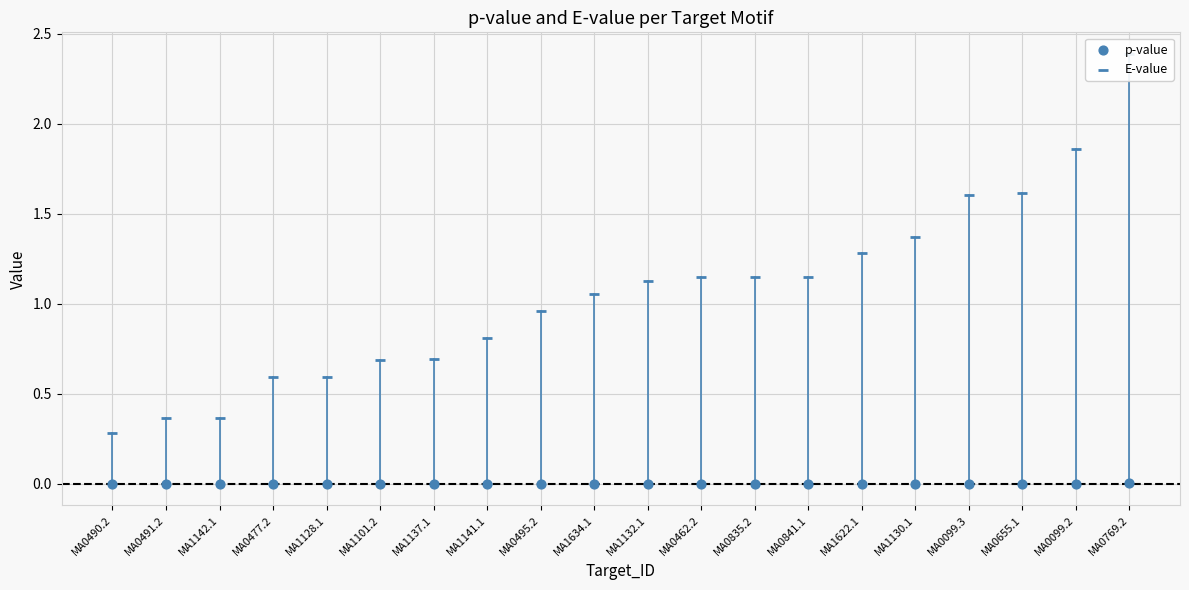

Which series has the largest total across all categories?

E-value